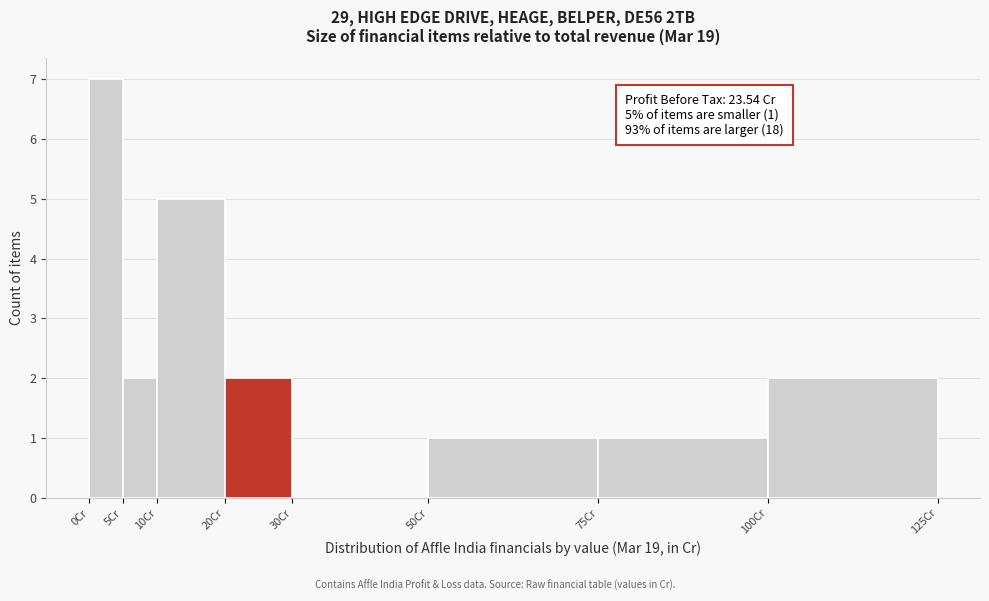

Which range on the x-axis has the tallest bar?

0 to 5